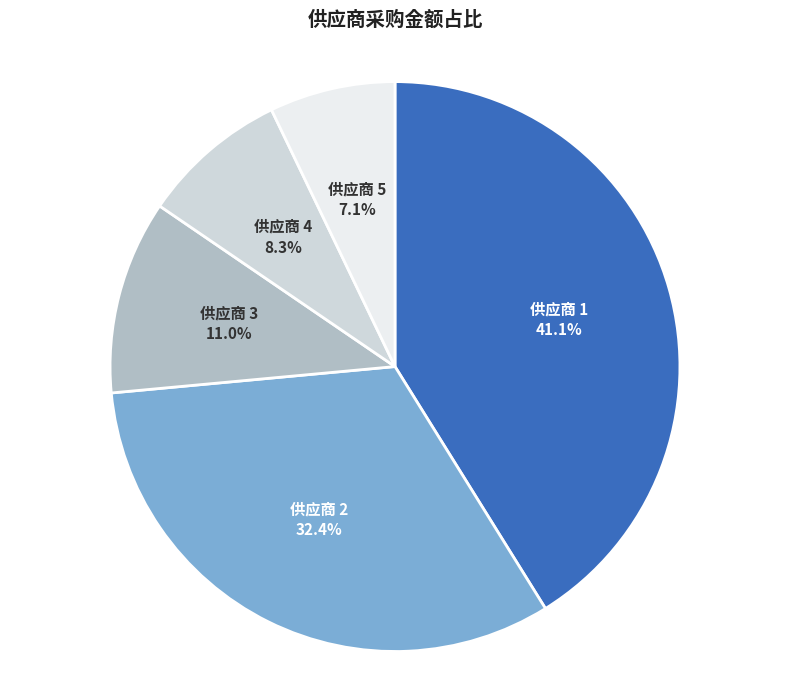

To the nearest percent, what percentage of the pie is 供应商 2?

32%